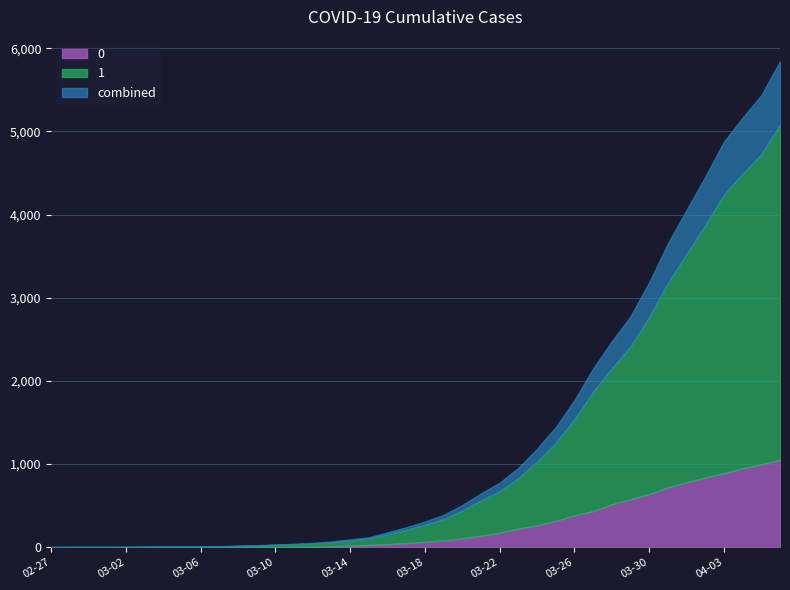

What is the label of the 37th point from the left?

2020-04-03